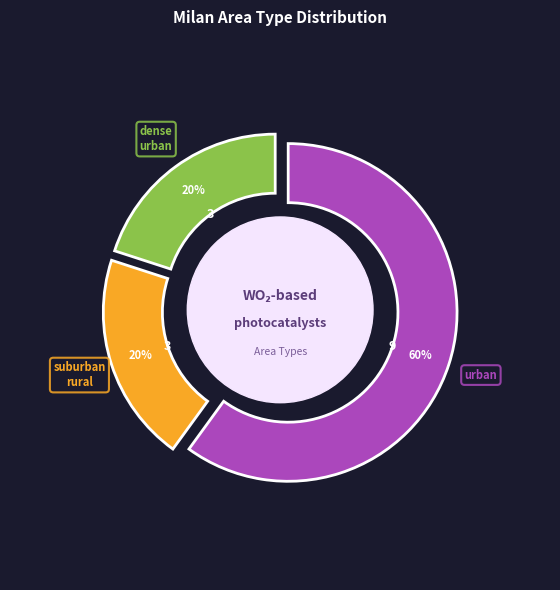

How many slices are in this pie chart?

3